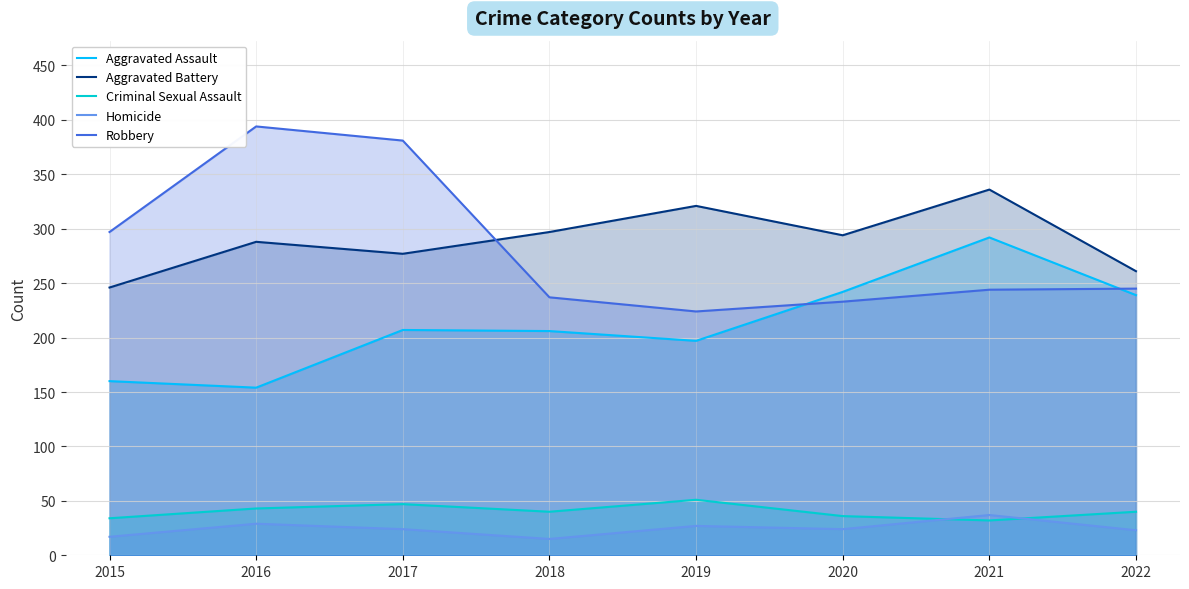

At which category is the sum across all series the highest?

2021